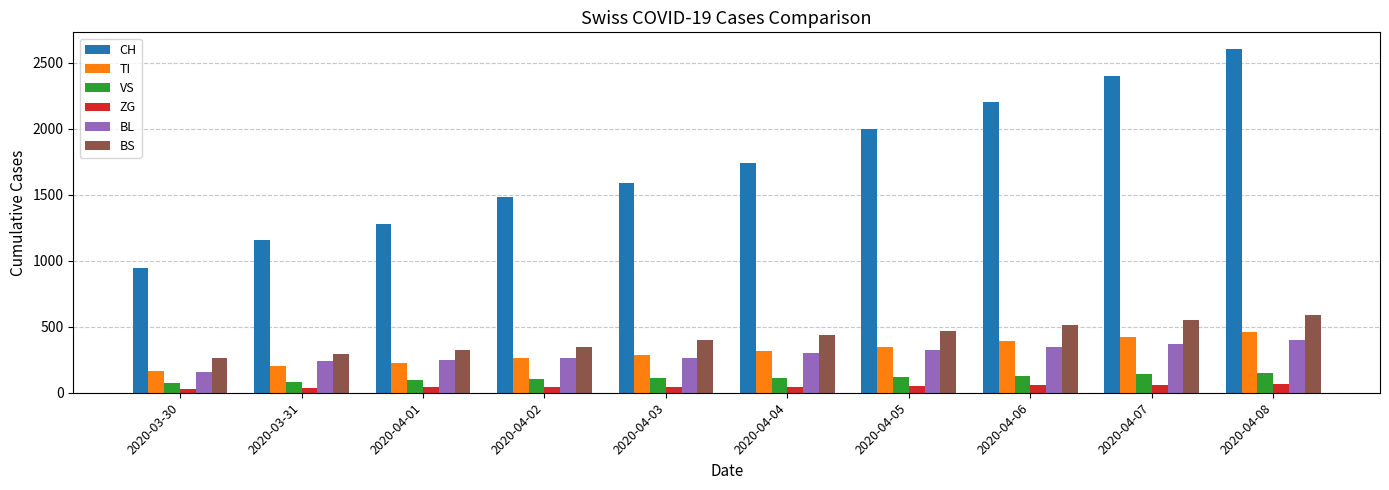

How many bars are there in each group?

6